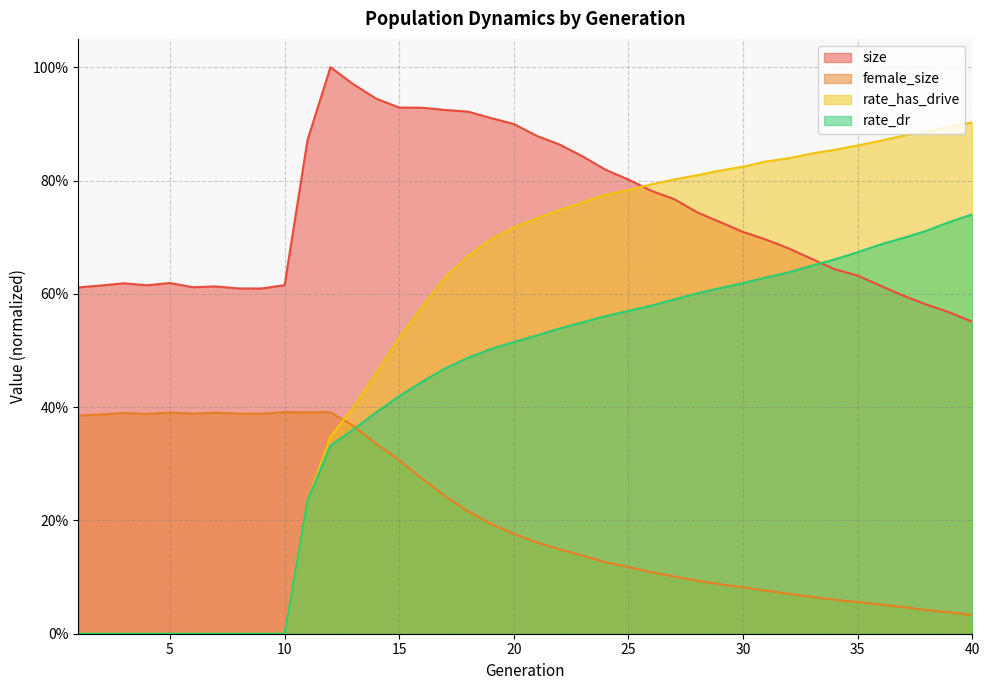

Where do rate_dr and female_size first cross each other?

13 and 14